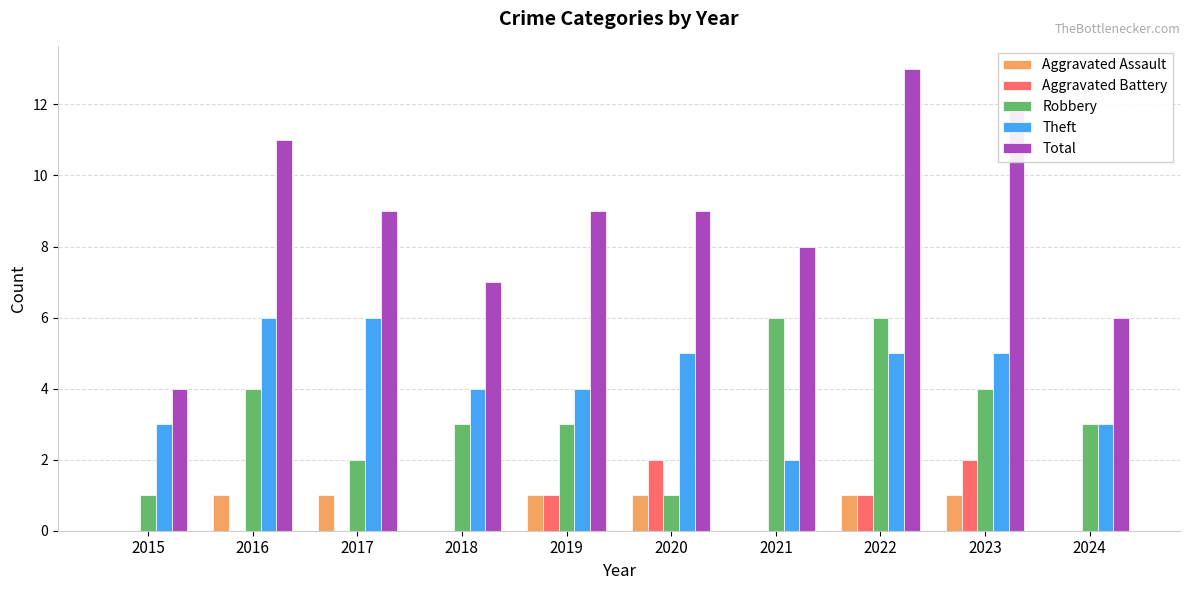

What is the sum of the Aggravated Assault values at 2020 and 2019?

2